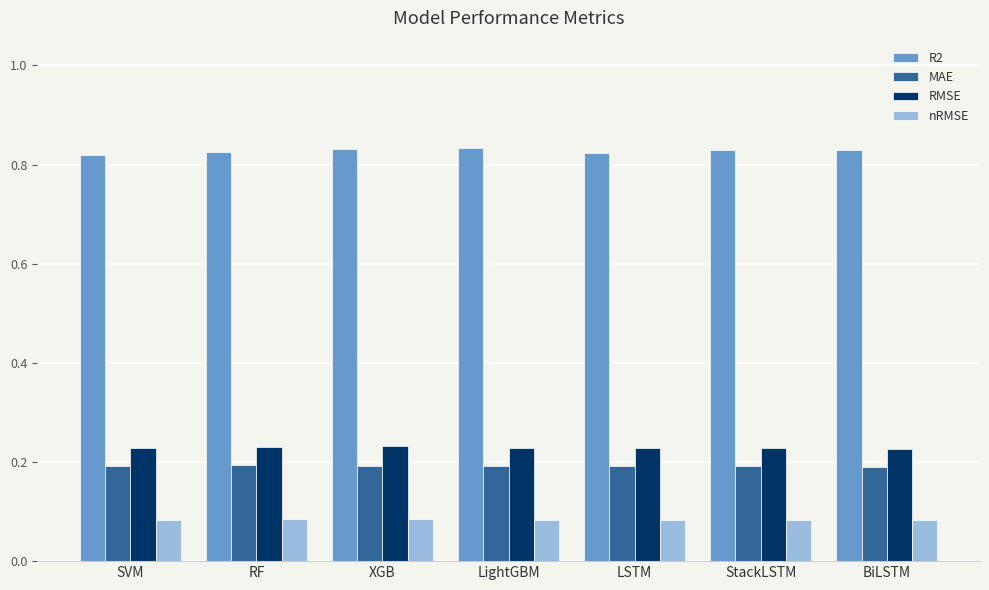

Rank the series by their maximum value, from lowest to highest.

nRMSE, MAE, RMSE, R2